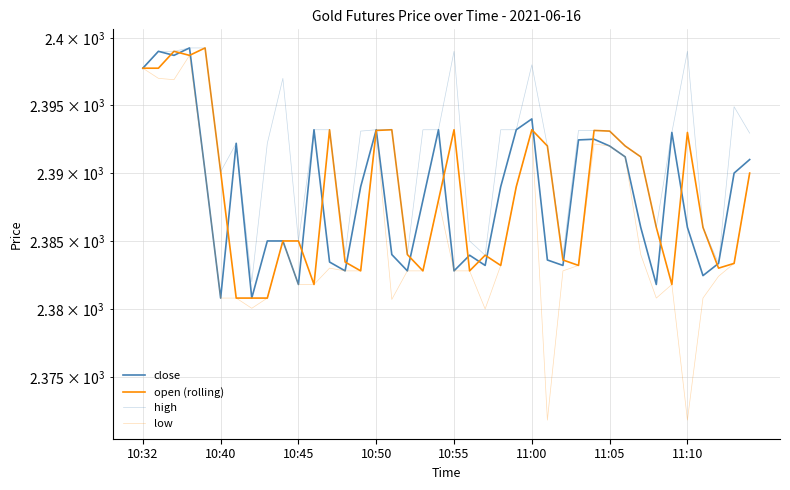

Reading left to right, list all the values displayed in this chart.

close: 2397.8	2399.0	2398.7	2399.2	2390.1	2380.8	2392.2	2380.8	2385.0	2385.0	2381.8	2393.2	2383.4	2382.8	2389.0	2393.2	2384.0	2382.8	2388.0	2393.2	2382.8	2383.9	2383.2	2389.0	2393.2	2394.0	2383.6	2383.2	2392.4	2392.5	2392.0	2391.2	2386.0	2381.8	2393.0	2386.0	2382.4	2383.3	2390.0	2391.0
open (rolling): 2397.8	2397.8	2399.0	2398.7	2399.2	2390.1	2380.8	2380.8	2380.8	2385.0	2385.0	2381.8	2393.2	2383.4	2382.8	2393.2	2393.2	2384.0	2382.8	2388.0	2393.2	2382.8	2383.9	2383.2	2389.0	2393.2	2392.0	2383.6	2383.2	2393.2	2393.1	2392.0	2391.2	2386.0	2381.8	2393.0	2386.0	2383.0	2383.3	2390.0
high: 2397.8	2399.0	2399.0	2399.2	2399.2	2390.1	2392.2	2382.0	2392.2	2397.0	2385.0	2393.2	2393.2	2384.0	2393.1	2393.2	2393.2	2384.0	2393.2	2393.2	2399.0	2385.0	2383.9	2393.2	2393.2	2398.0	2392.0	2383.9	2393.2	2393.2	2393.1	2392.0	2391.2	2386.0	2393.0	2399.0	2386.0	2383.3	2394.9	2392.9
low: 2397.8	2397.0	2396.9	2398.7	2390.1	2380.8	2380.8	2380.1	2380.8	2385.0	2381.8	2381.8	2383.0	2382.8	2382.8	2393.2	2380.7	2382.8	2382.8	2388.0	2382.8	2382.8	2380.0	2383.2	2389.0	2393.2	2371.8	2382.8	2383.2	2392.2	2392.0	2391.2	2384.0	2380.8	2381.8	2371.8	2380.8	2382.4	2383.3	2390.0